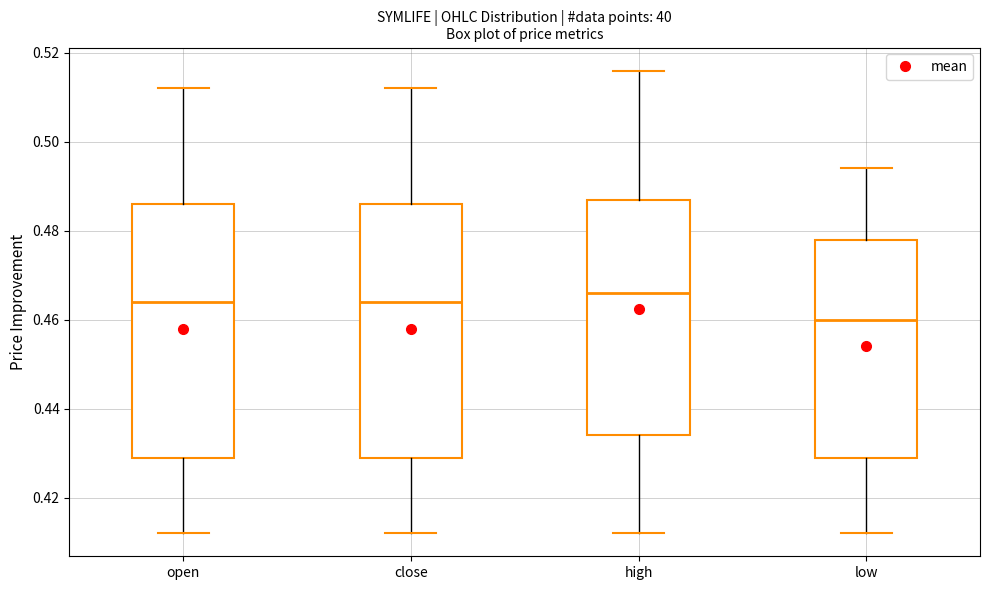

Reading left to right, read every box against the y-axis: the position of its median line, the range the box covers, and the ends of its whiskers. The values are not printed on the chart, so give them approximately, as read against the axis.

open: median 0.464, box 0.430 to 0.486, whiskers 0.412 to 0.512
close: median 0.464, box 0.430 to 0.486, whiskers 0.412 to 0.512
high: median 0.466, box 0.434 to 0.488, whiskers 0.412 to 0.516
low: median 0.460, box 0.430 to 0.478, whiskers 0.412 to 0.494